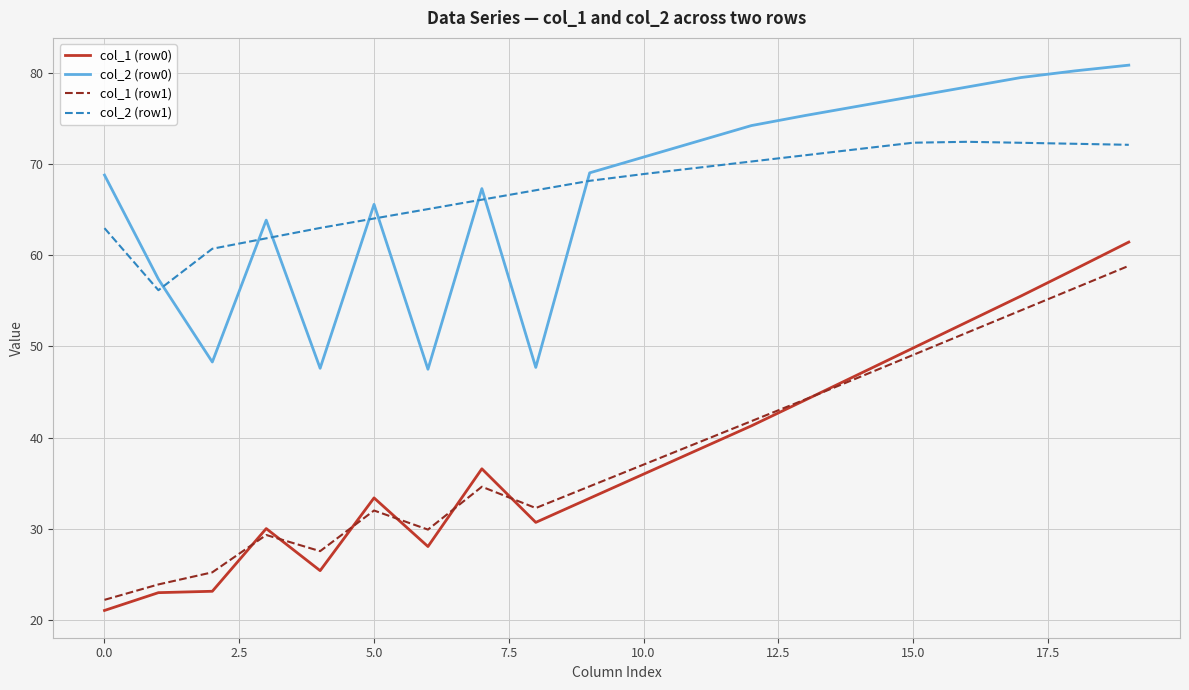

What is the maximum value shown in the chart?

80.9